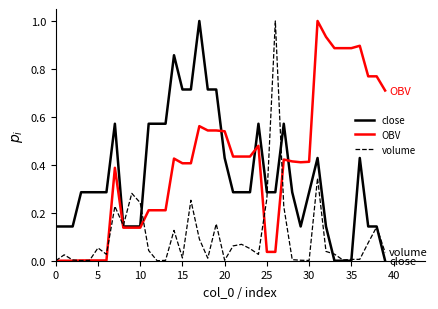

What is the maximum value shown in the chart?

1.0